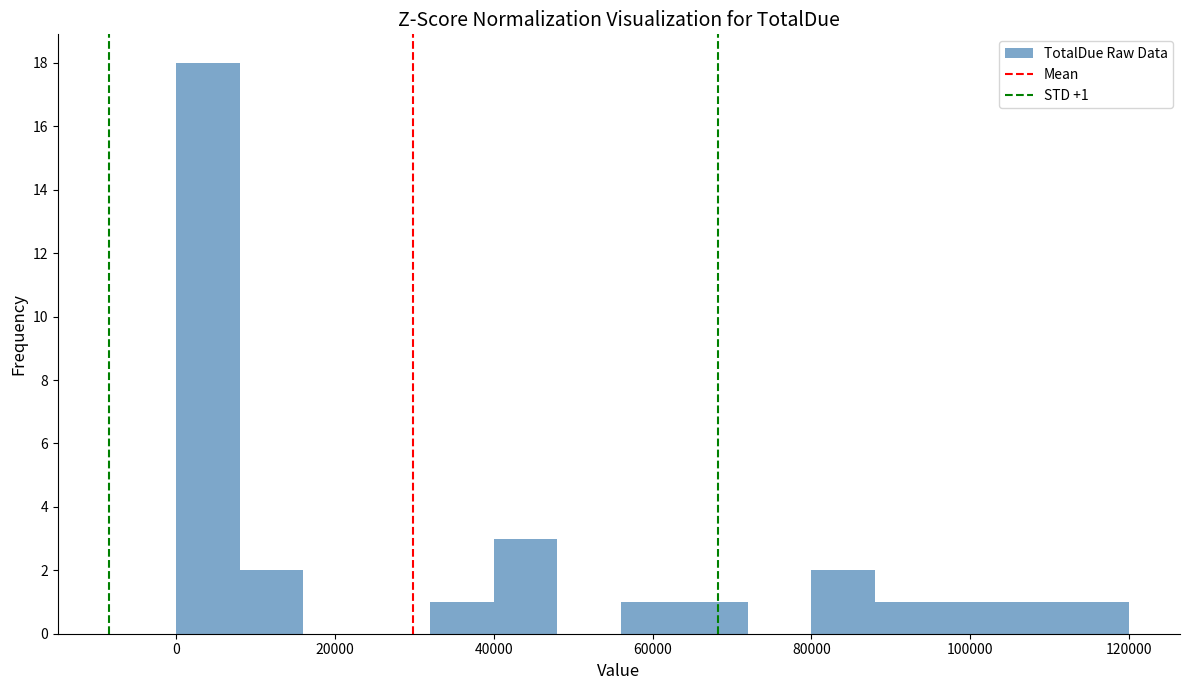

Around what value on the x-axis is the tallest bar? Give the approximate position of its centre, as read against the axis.

4000